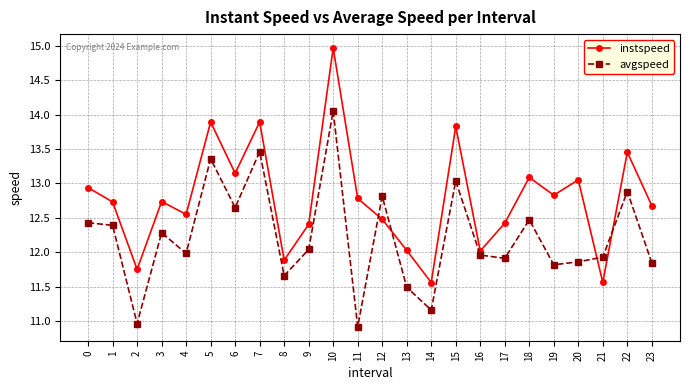

What is the total value across all series at 13?

23.5